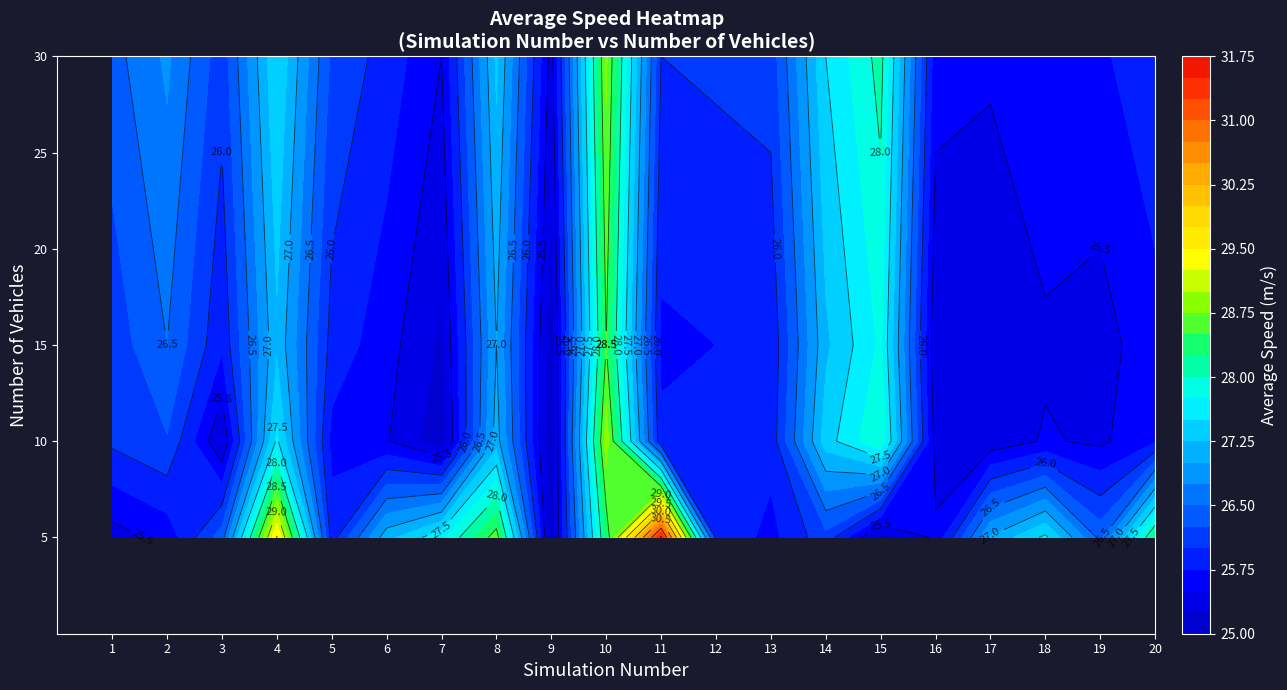

At how many categories does at least one series exceed 28?

6